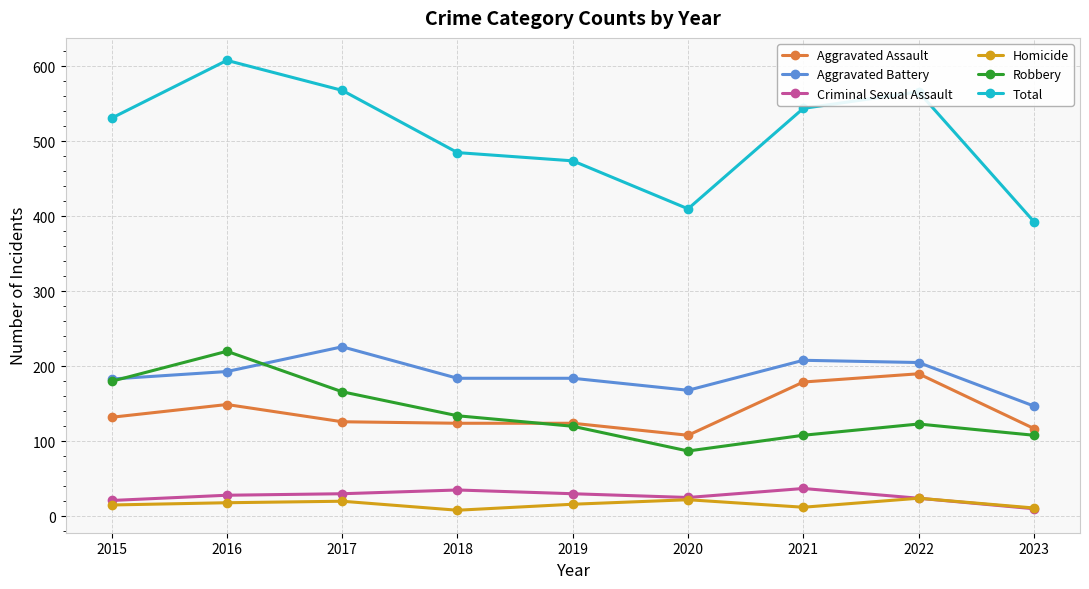

What is the average value of the Robbery series?

138